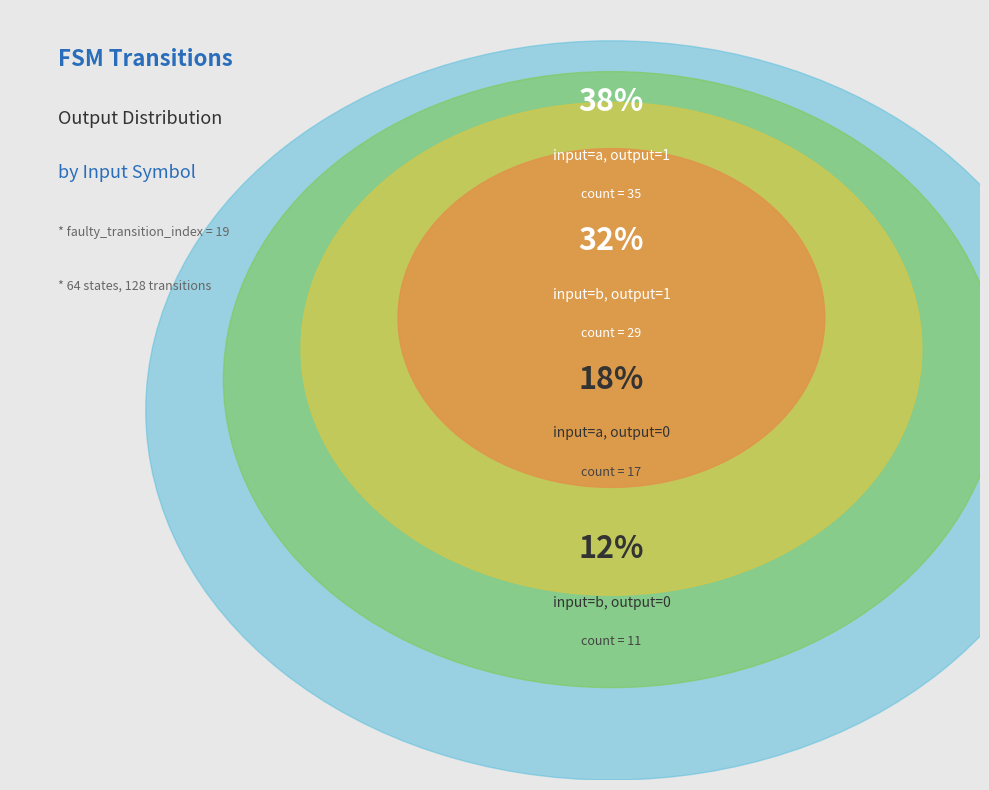

What is the largest slice in the pie chart?

output_symbol=1 (input a)